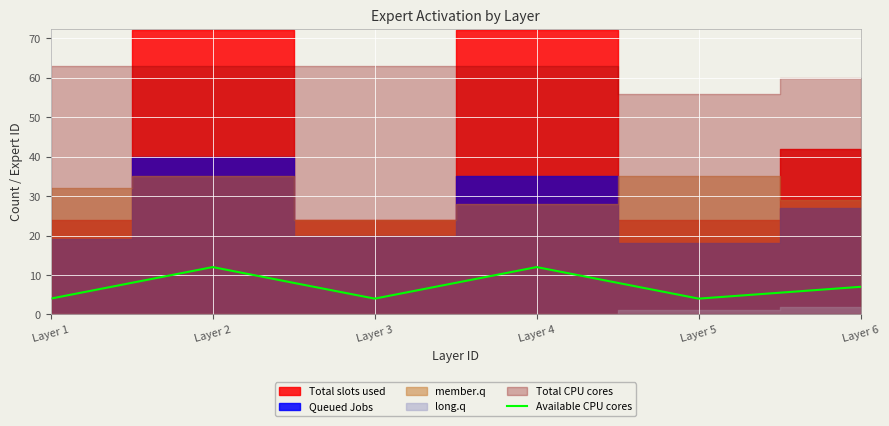

At which category does the data reach its first local valley?

Layer 3